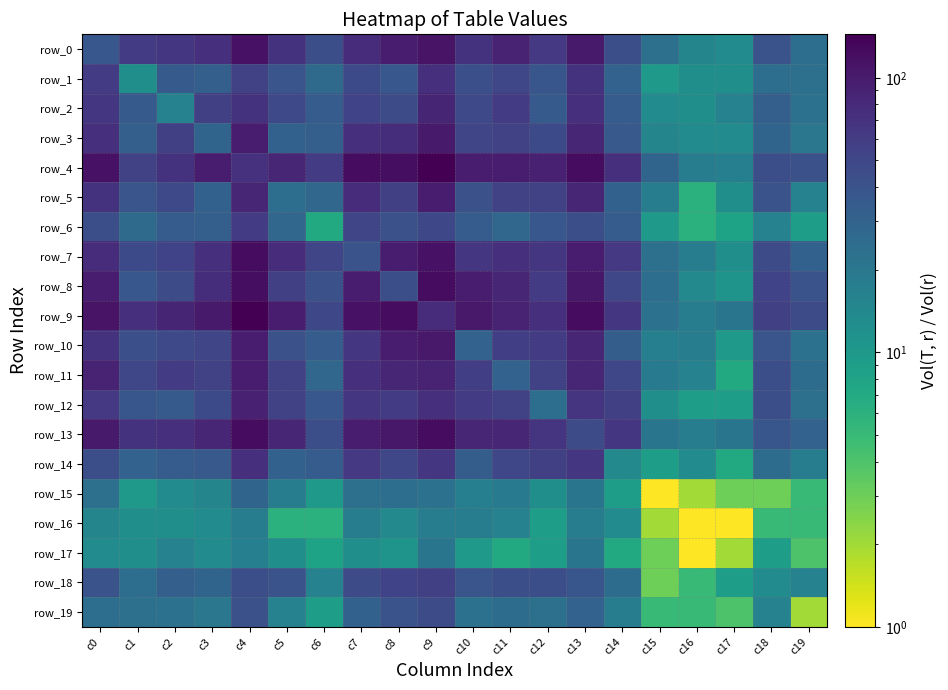

Rank the series by their maximum value, from lowest to highest.

row_16, row_17, row_15, row_19, row_18, row_6, row_14, row_1, row_2, row_12, row_5, row_11, row_3, row_10, row_0, row_8, row_7, row_13, row_4, row_9